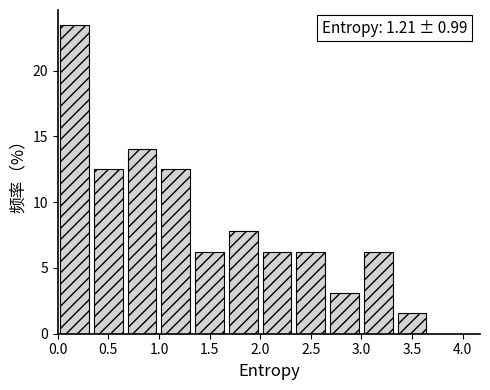

Over which range of the x-axis is the bar tallest?

0.00 to 0.35